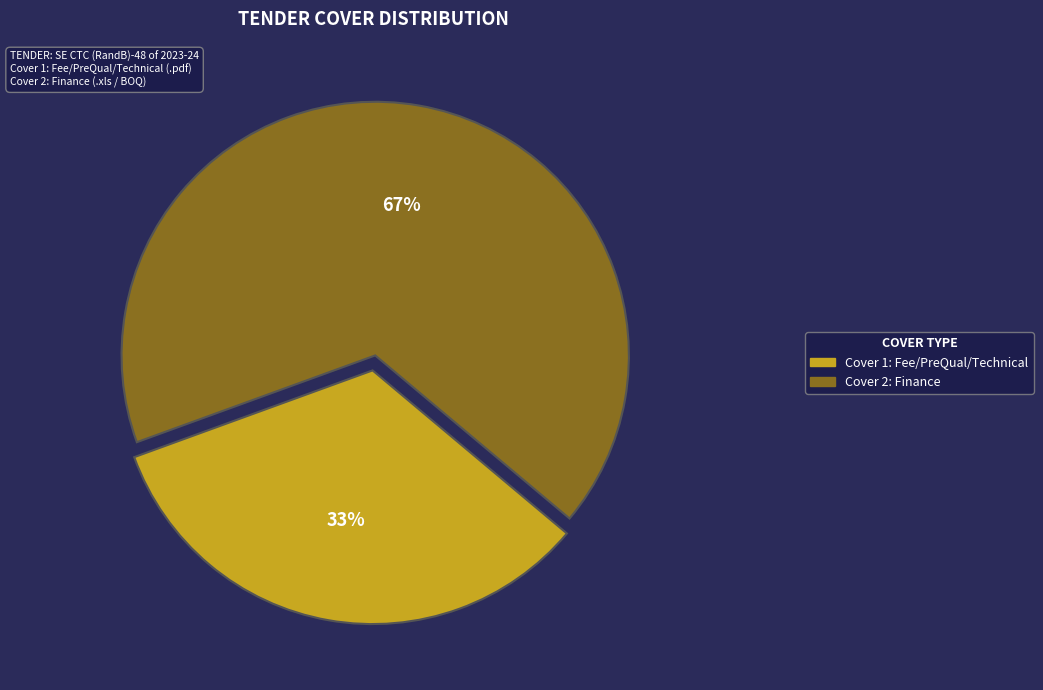

Does any single category account for the majority?

Yes